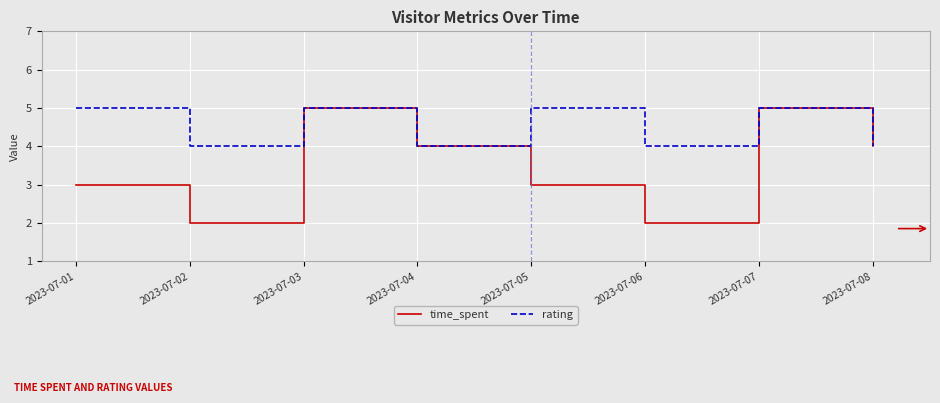

Reading right to left, transcribe all the data shown in this chart.

time_spent: 4	5	2	3	4	5	2	3
rating: 4	5	4	5	4	5	4	5